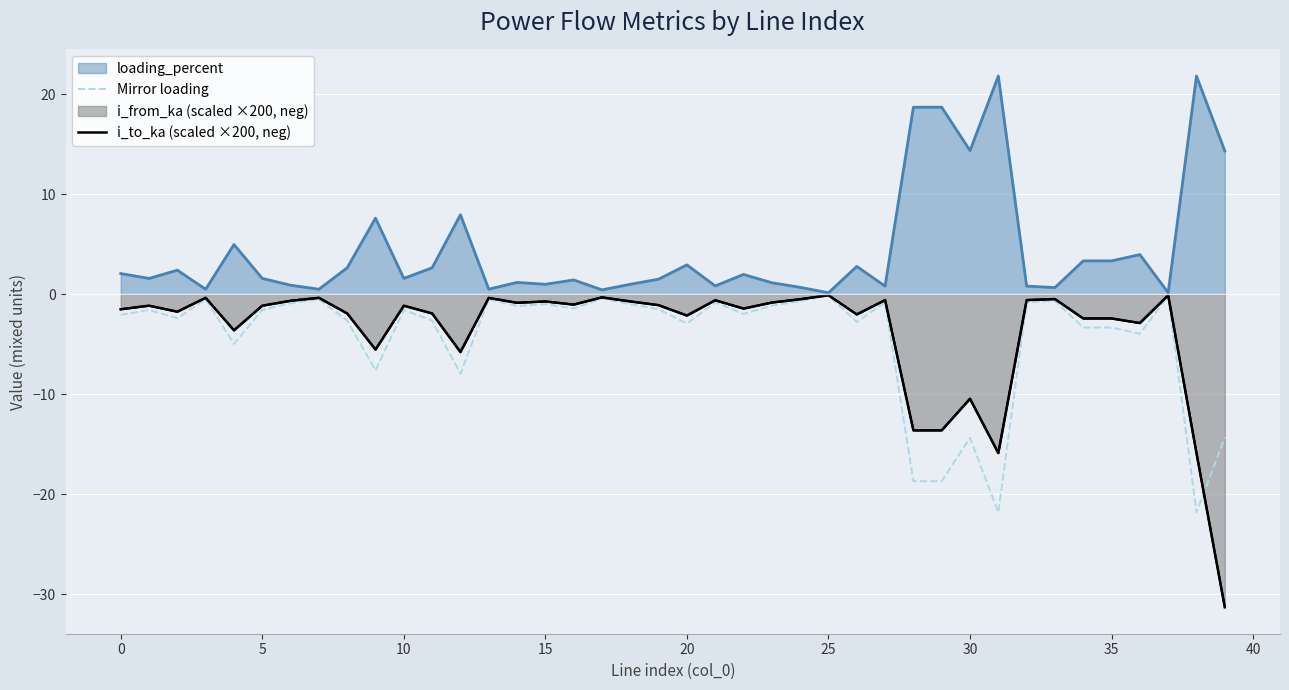

Where do i_to_ka (scaled ×200, neg) and Mirror loading first cross each other?

38 and 39